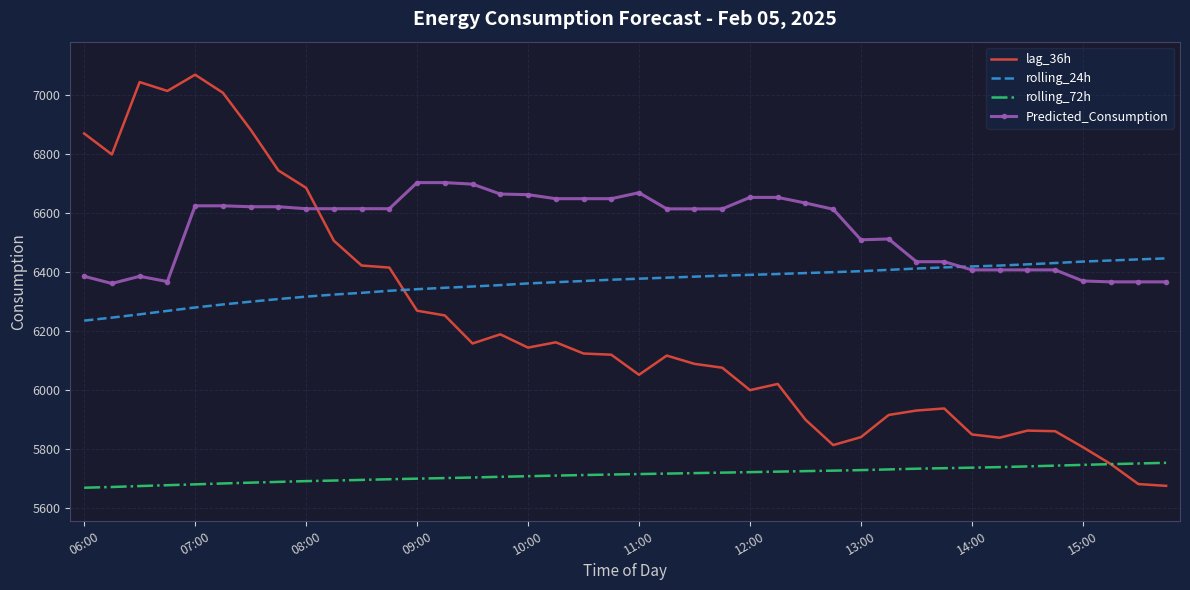

What is the lowest value of the rolling_72h series?

5669.6